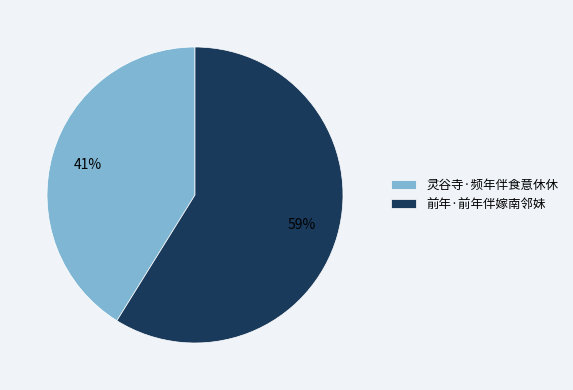

Is it true that 前年·前年伴嫁南邻妹 is 46% of the pie?

False